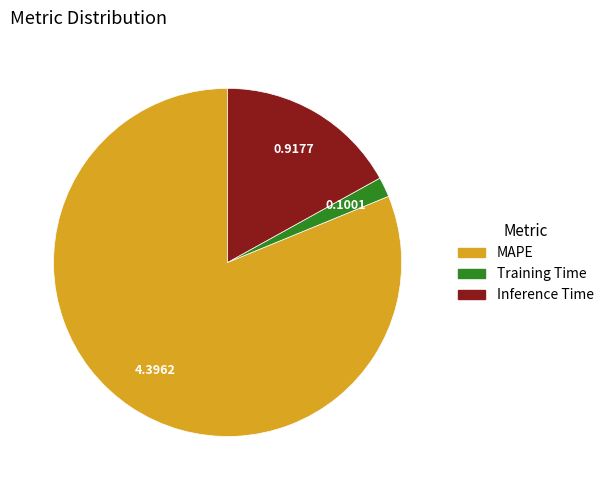

Do MAPE and Inference Time together represent more than half of the pie?

Yes